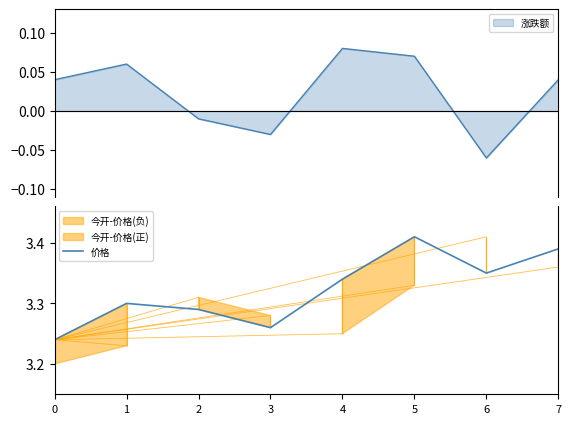

At which category does the data reach its first local peak?

1